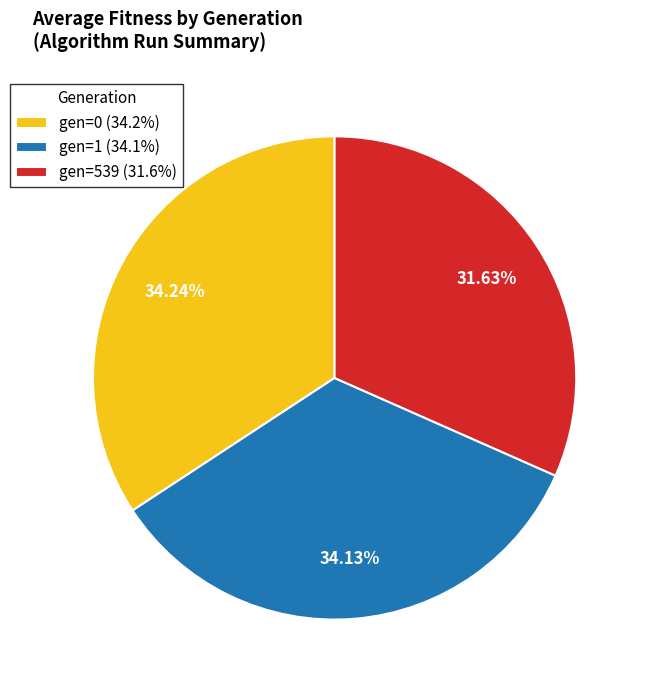

What is the smallest slice in the pie chart?

gen=539